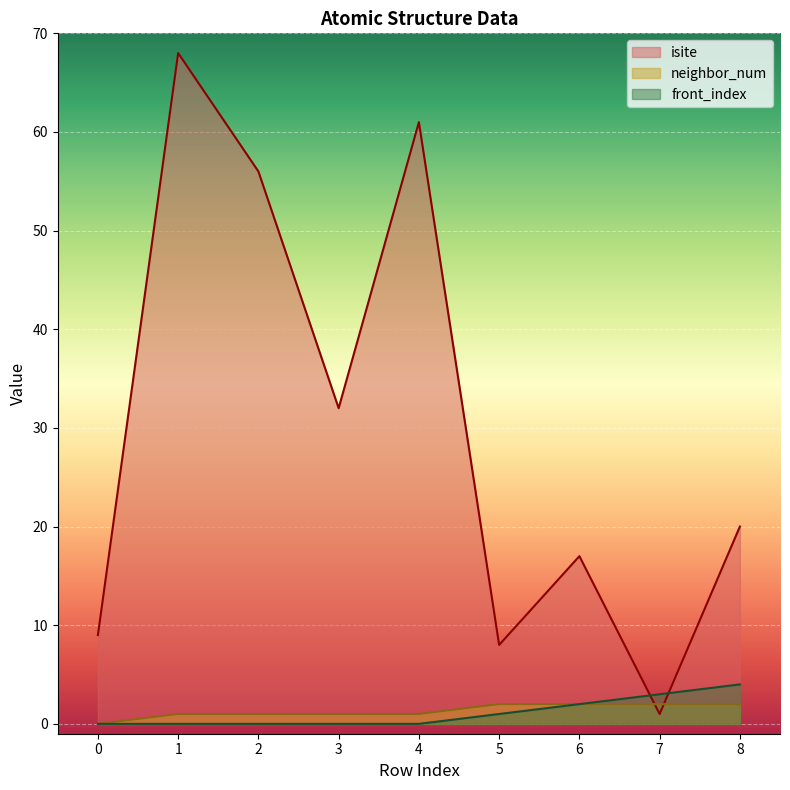

At which label does isite reach its minimum?

7